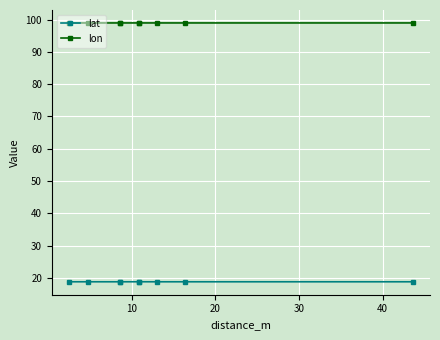

Is the value of lat at 8 greater than the value of lon at 20?

No